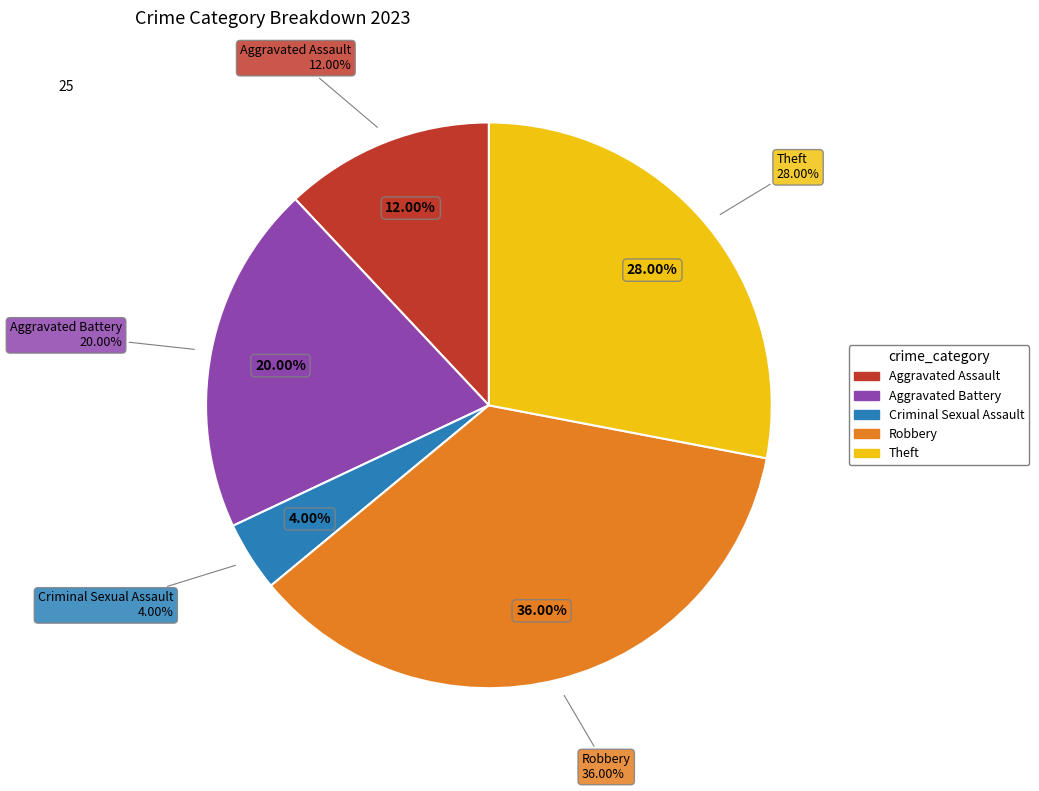

Is Theft the majority of the pie?

No